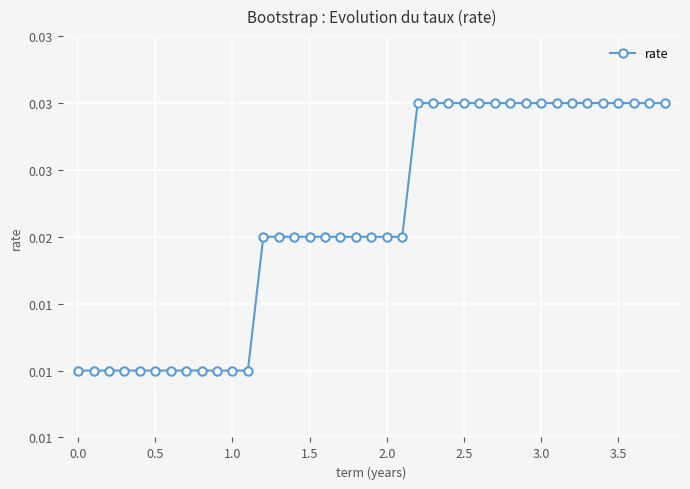

How many distinct data groups are displayed?

1